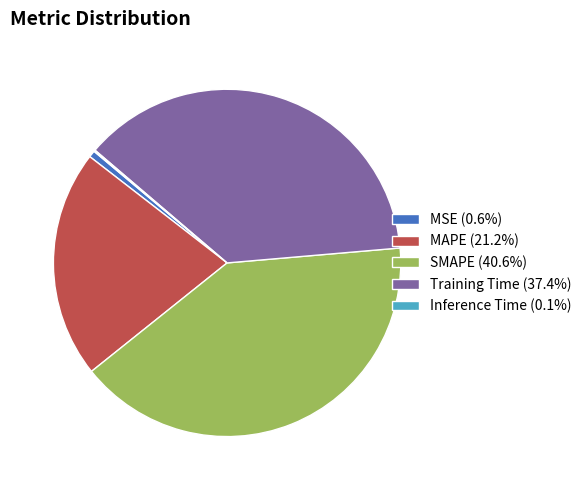

Is SMAPE the majority of the pie?

No